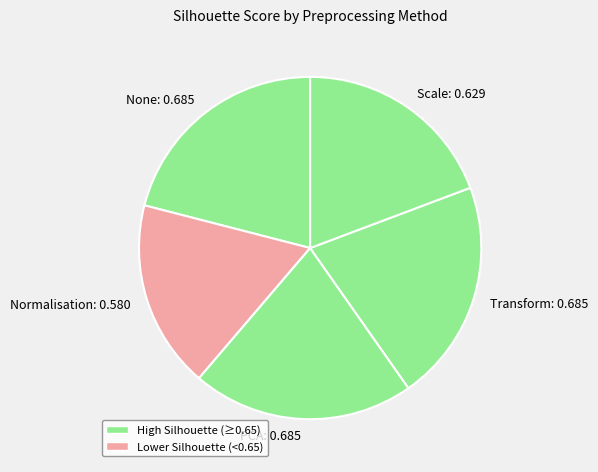

Is Normalisation the majority of the pie?

No